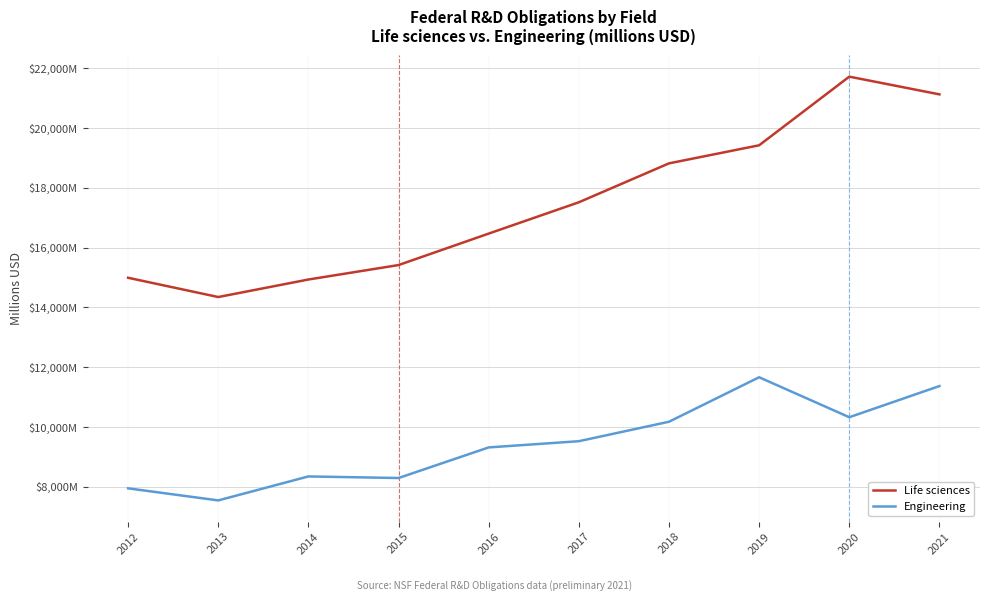

What are all the series names shown in the legend?

Life sciences, Engineering